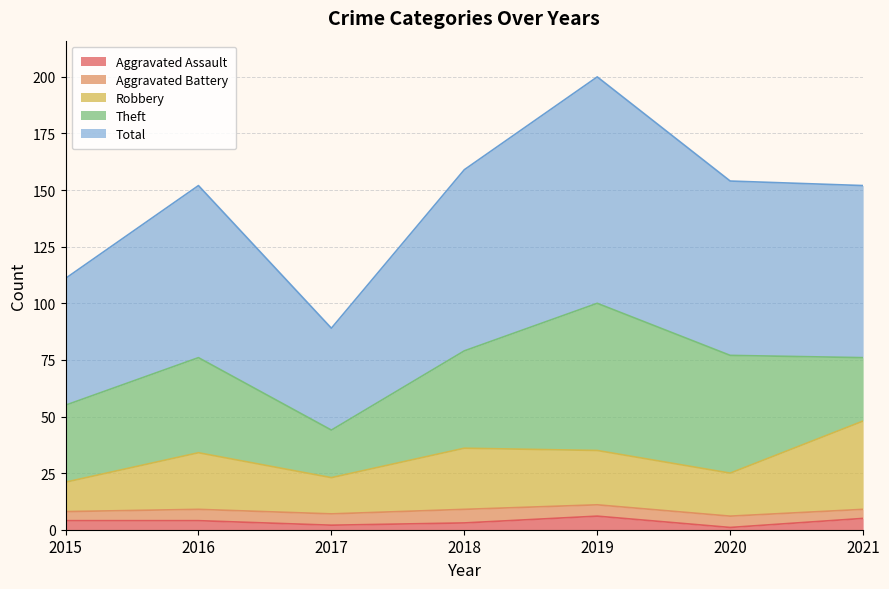

What value does the Aggravated Assault series have at 2015?

4